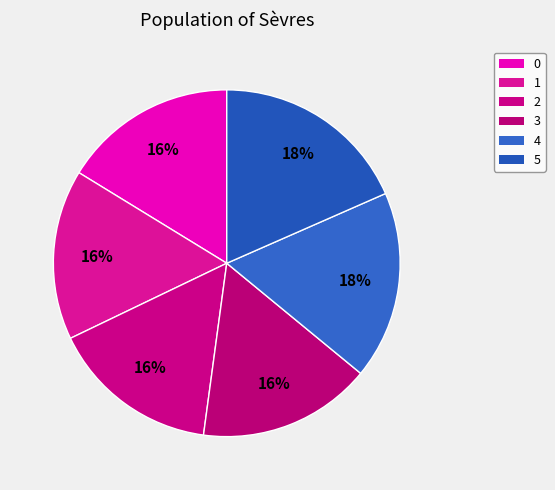

How many segments does this pie chart have?

6